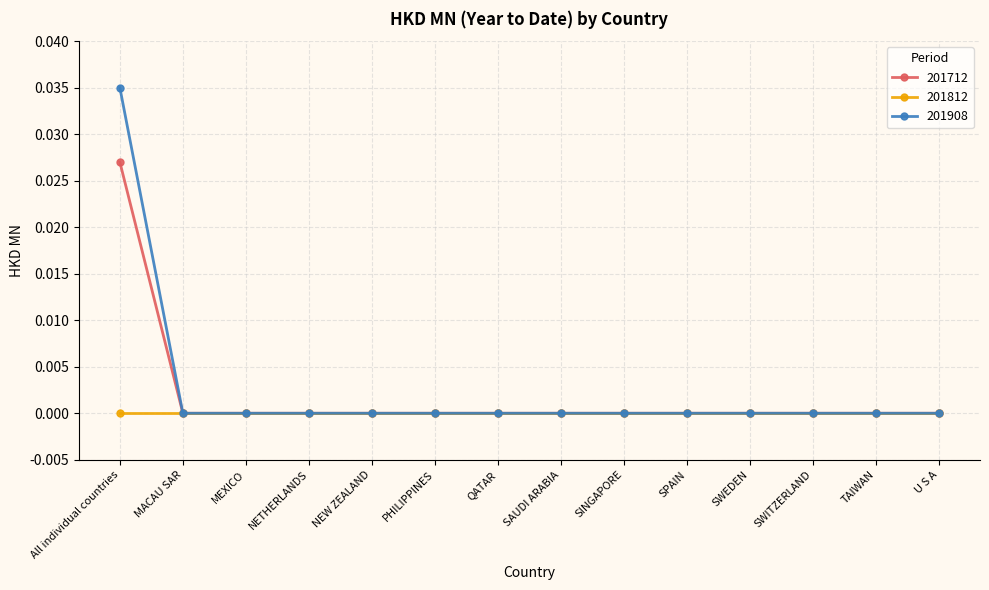

The value of 201812 at U S A is 0.0. True or false?

True